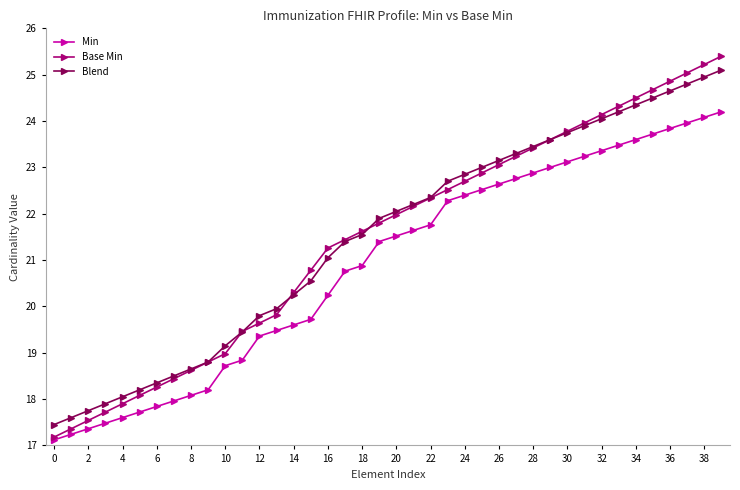

Which series has the widest spread of values?

Base Min